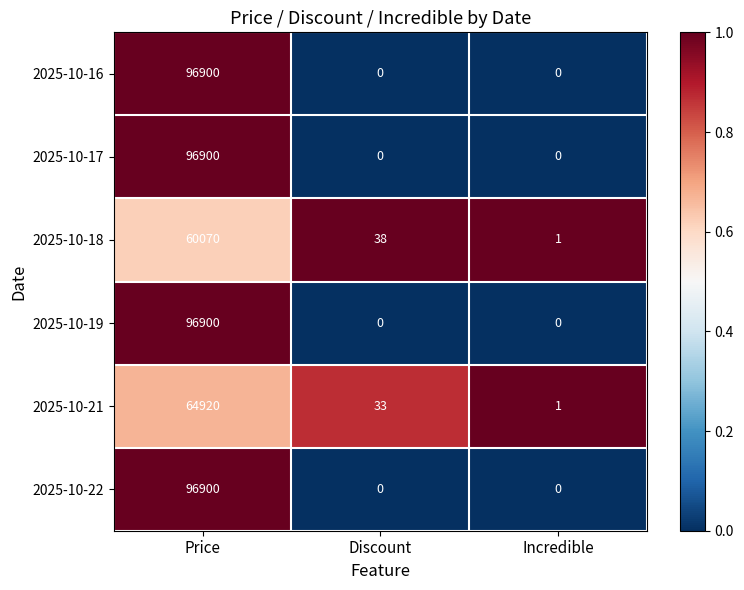

What is the greatest value displayed?

96900